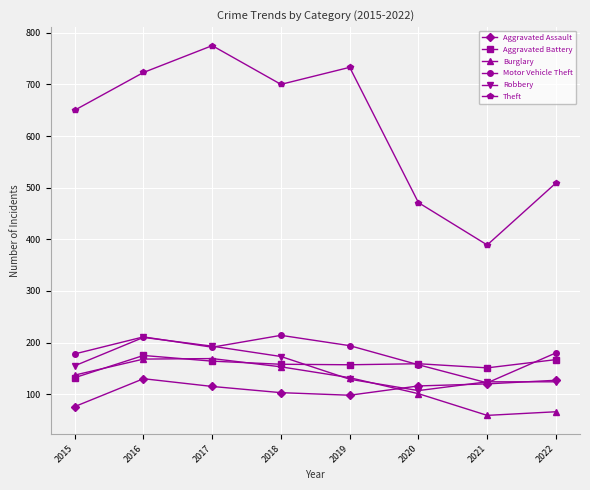

What is the value of the Aggravated Assault point at the 3rd from the left?

115